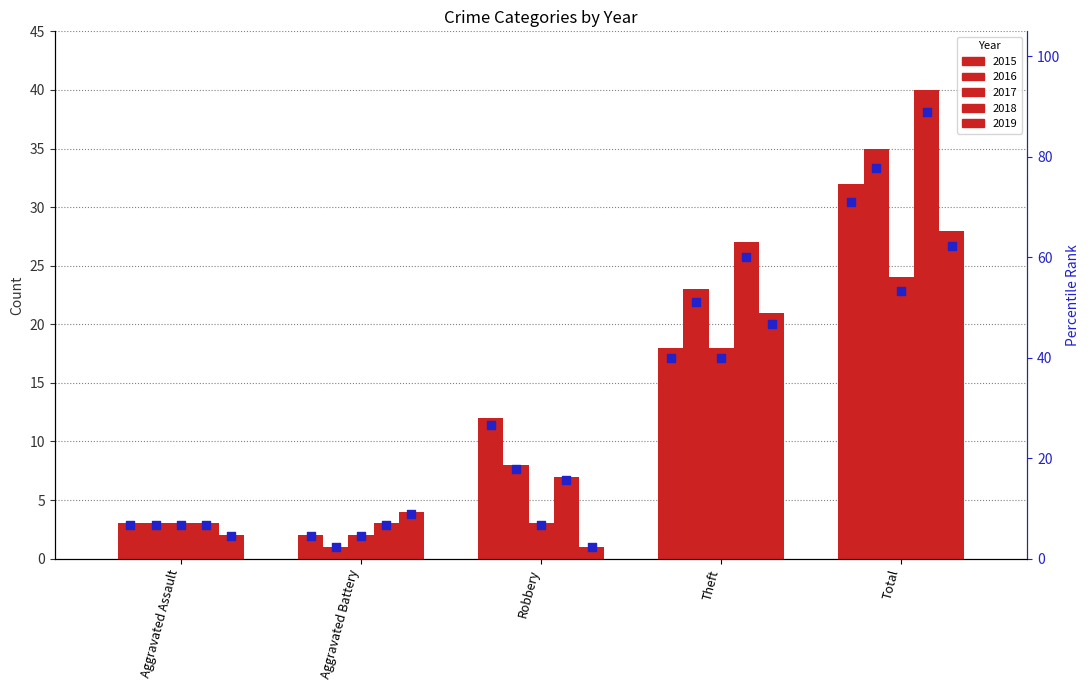

Which has a higher value, Theft or Total?

Total